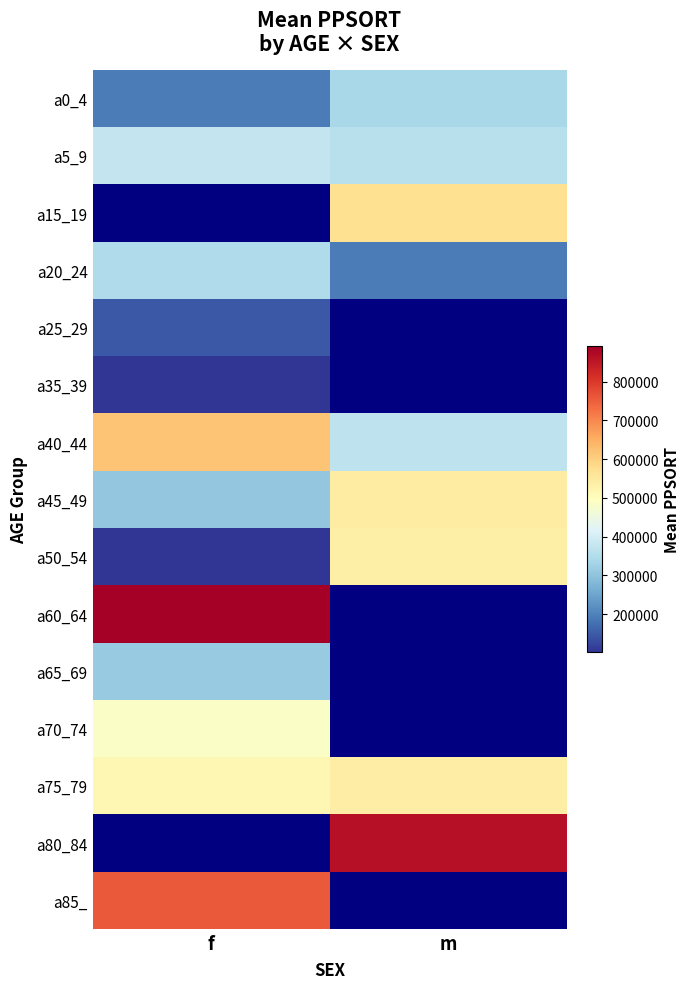

Is the value of a50_54 at m greater than the value of a20_24 at m?

Yes